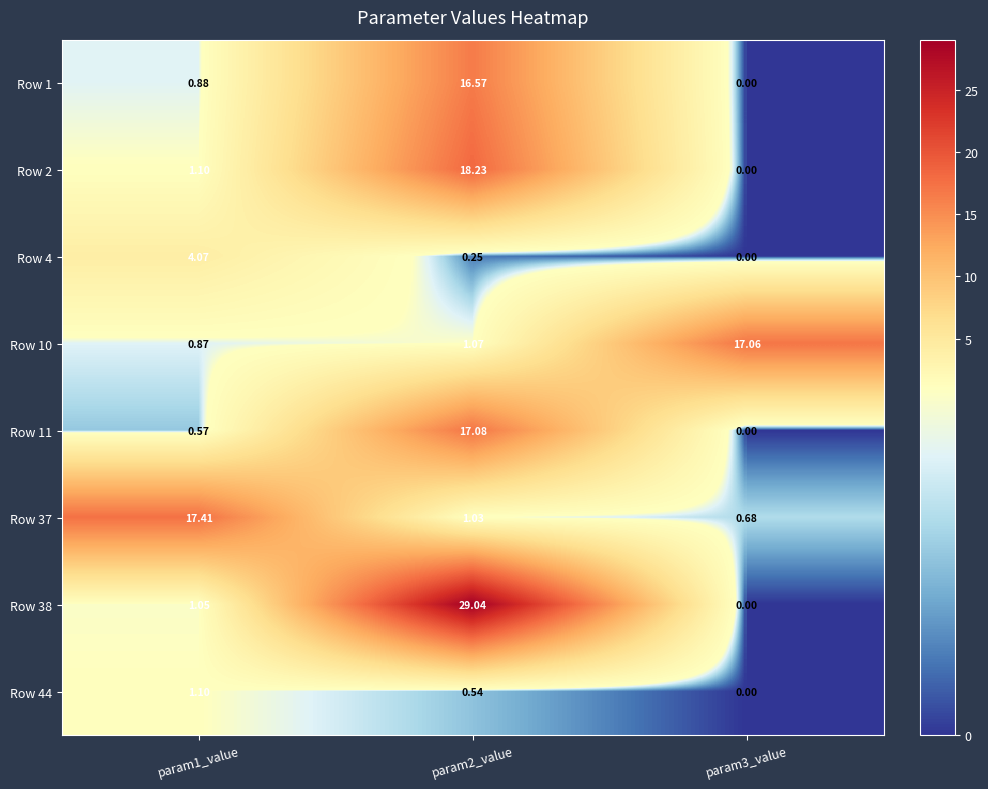

Rank the series by their maximum value, from lowest to highest.

Row 44, Row 4, Row 1, Row 10, Row 11, Row 37, Row 2, Row 38